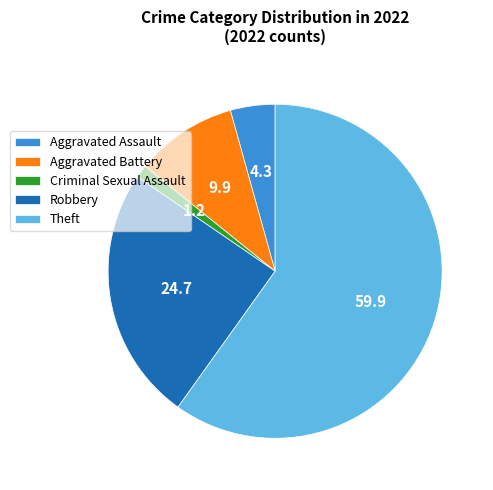

Which slice is the smallest?

Criminal Sexual Assault